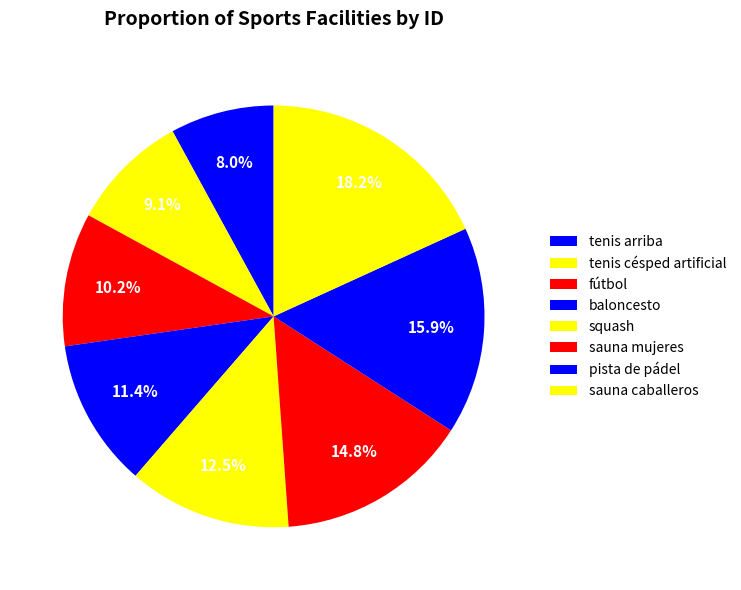

What percentage is NOT represented by tenis césped artificial?

90.9%